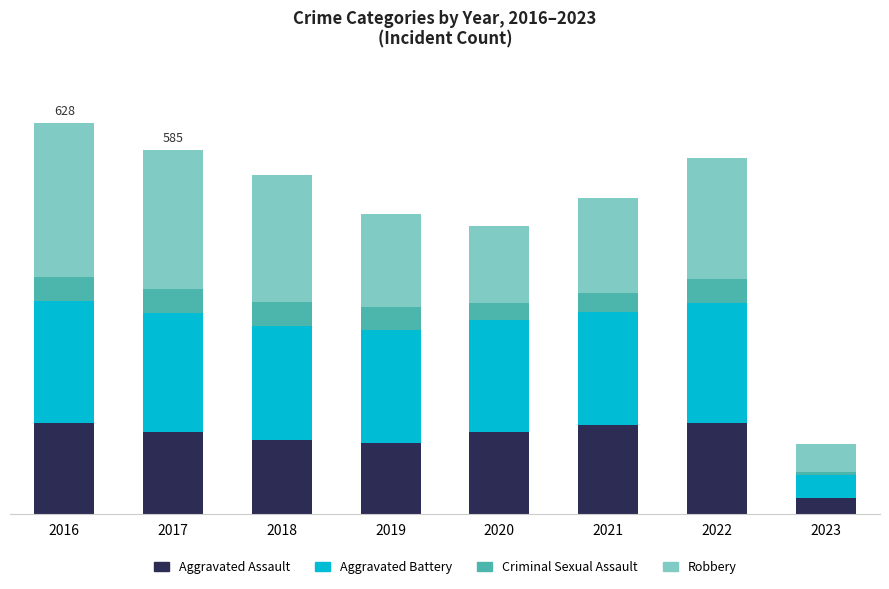

What are all the series names shown in the legend?

Aggravated Assault, Aggravated Battery, Criminal Sexual Assault, Robbery